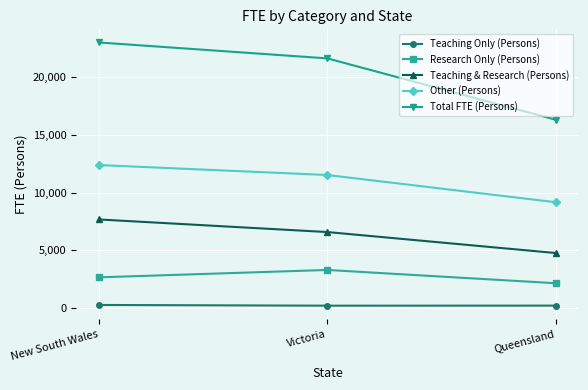

What is the smallest value displayed?

211